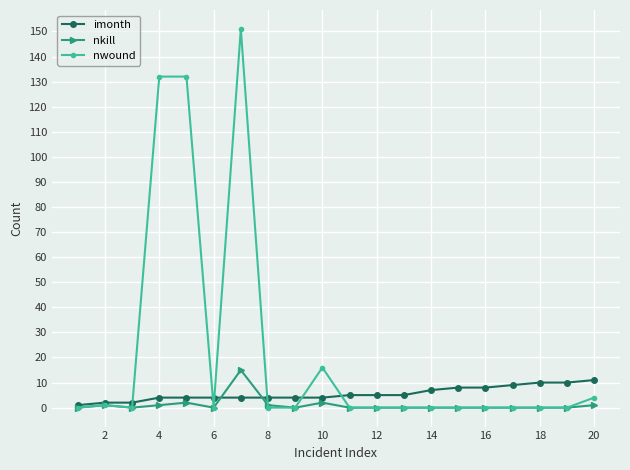

True or false: nwound and imonth intersect in this chart.

True